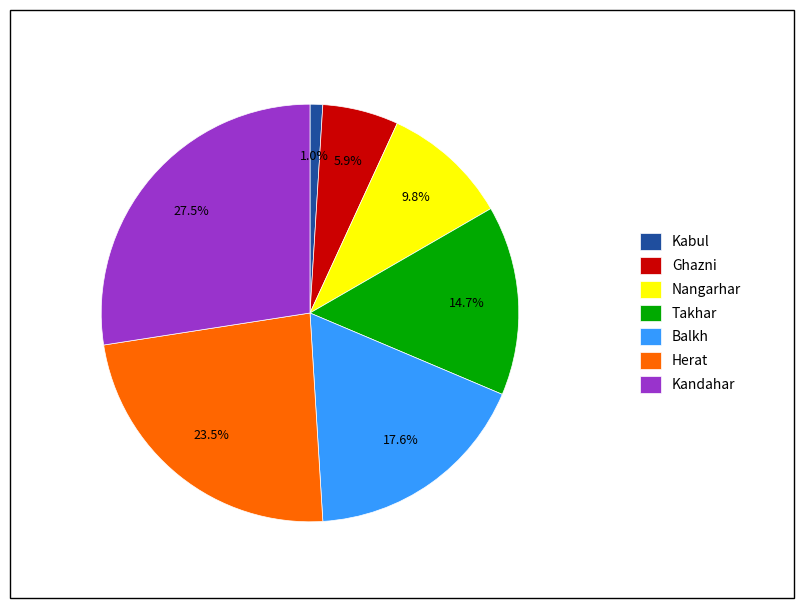

What is the largest slice in the pie chart?

Kandahar